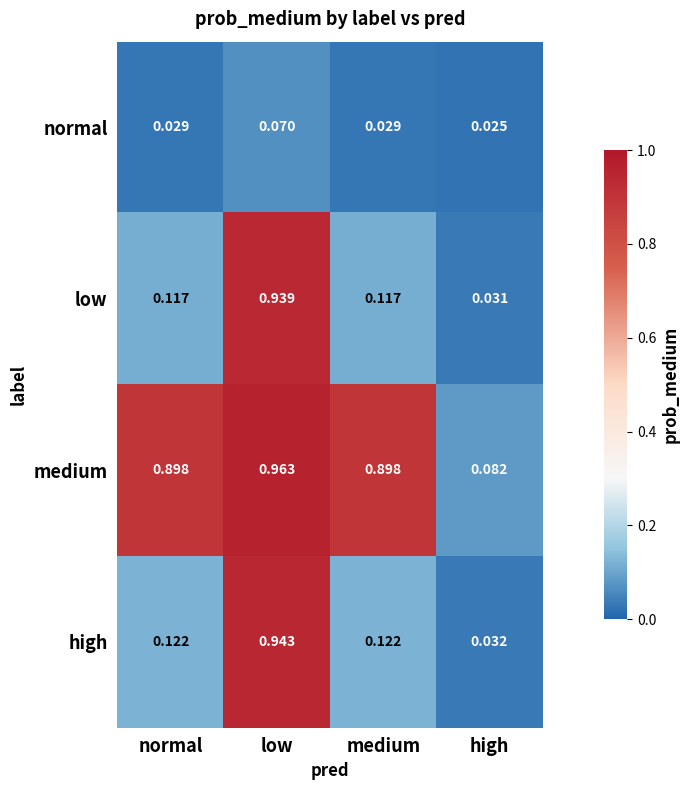

At which label does high reach its peak?

low